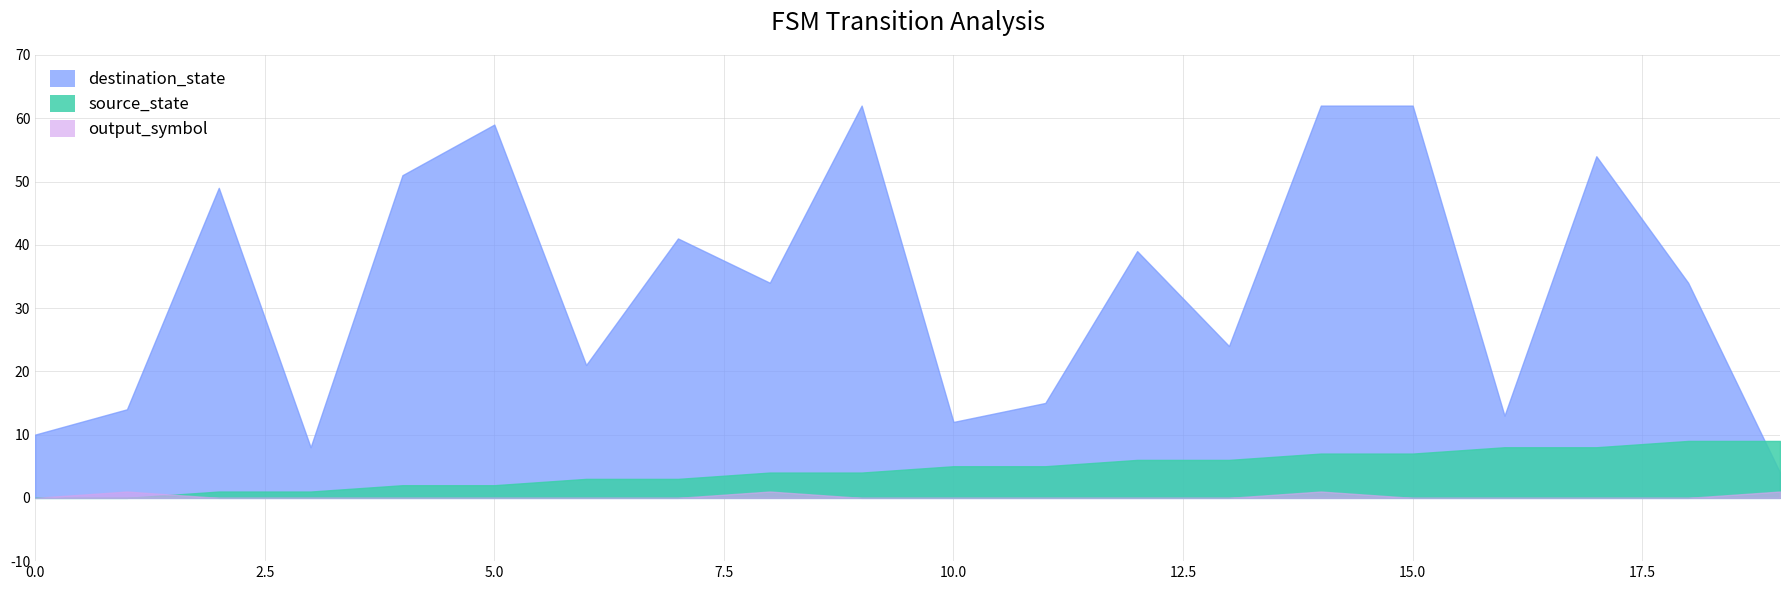

Which series ends up on top after the final intersection of source_state and destination_state?

source_state